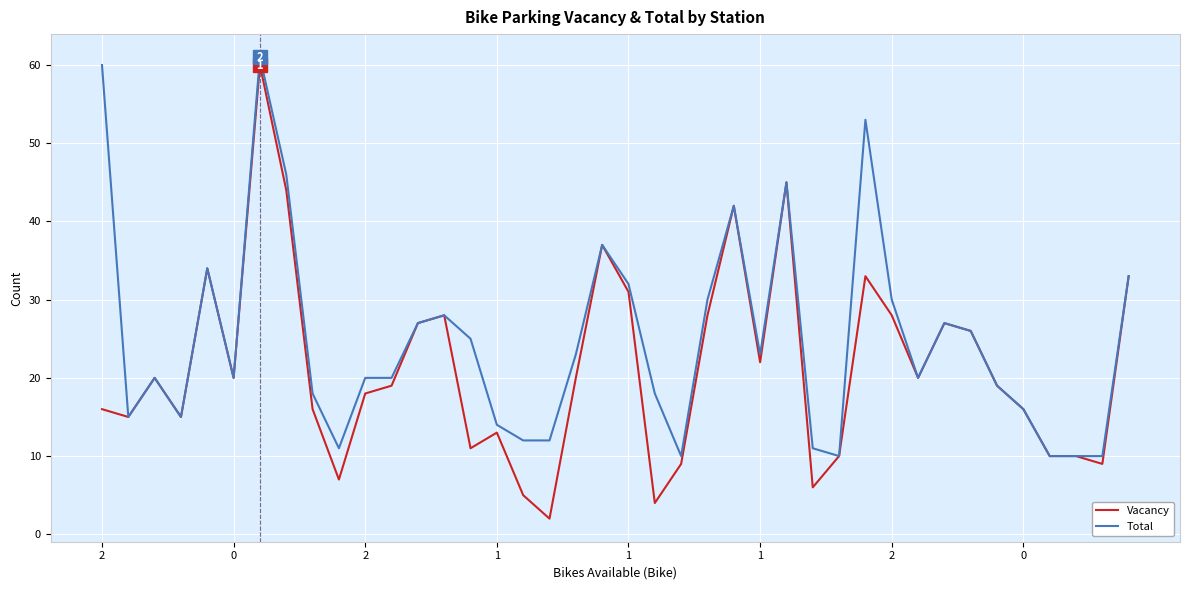

Rank the series by their average value, from lowest to highest.

Vacancy, Total